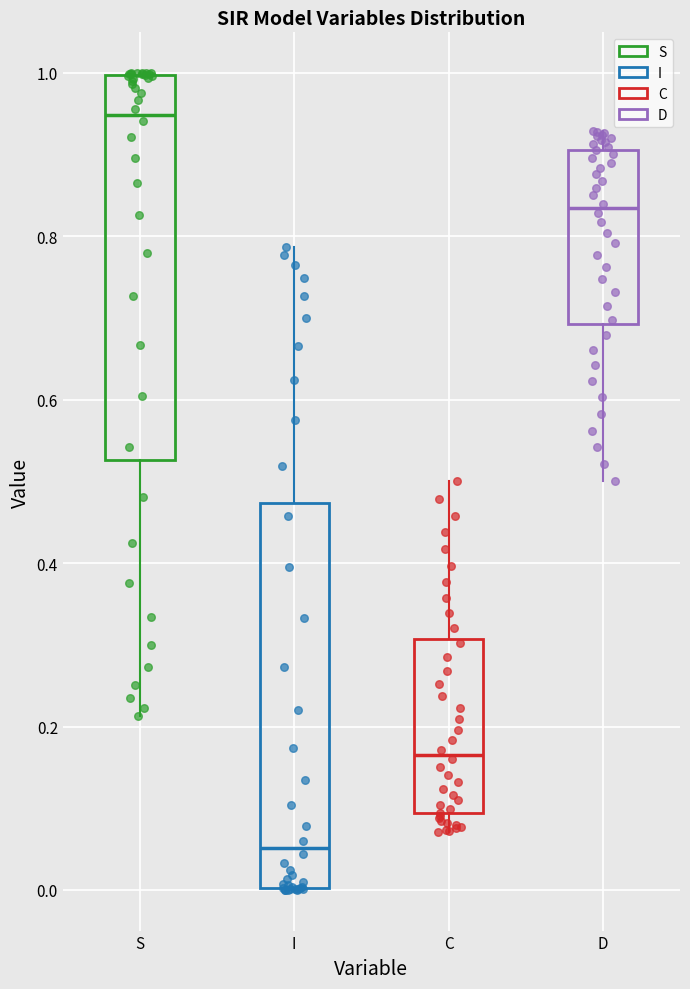

Where does the median line of the box for I sit on the y-axis? The values are not printed on the chart, so give them approximately, as read against the axis.

0.06